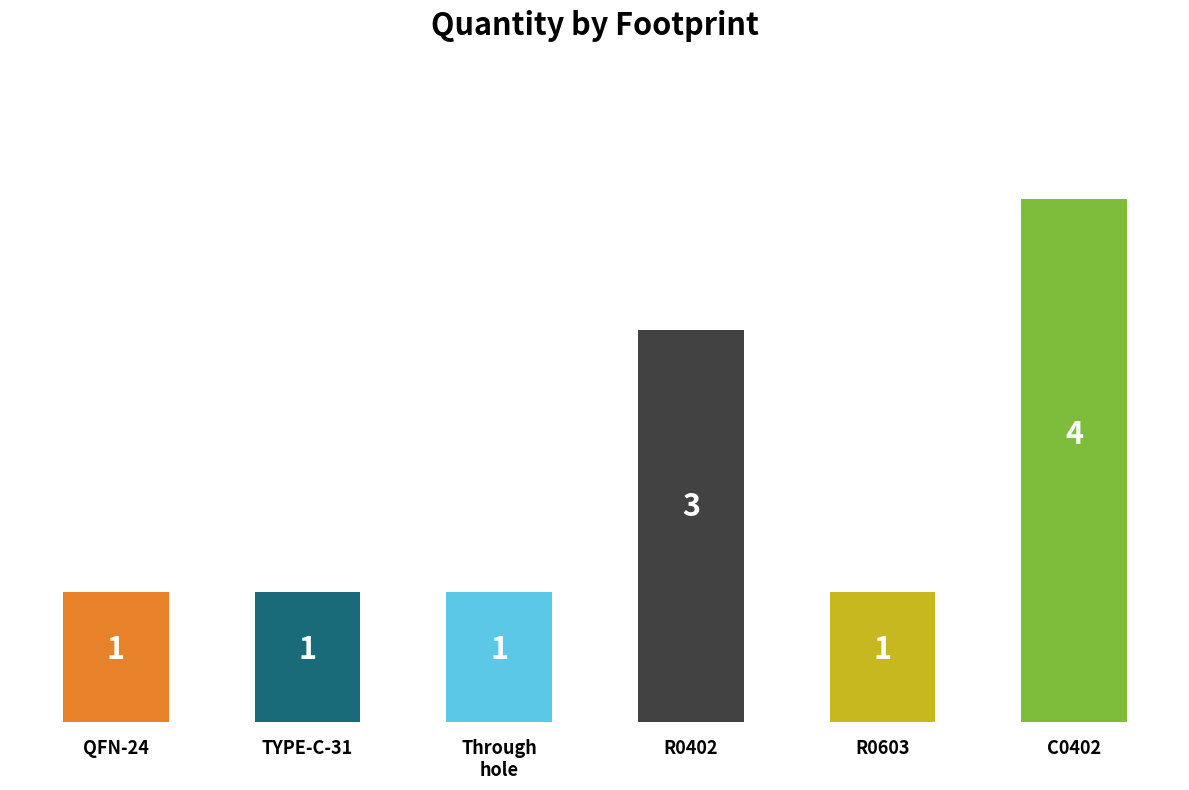

What is the sum of all values?

11